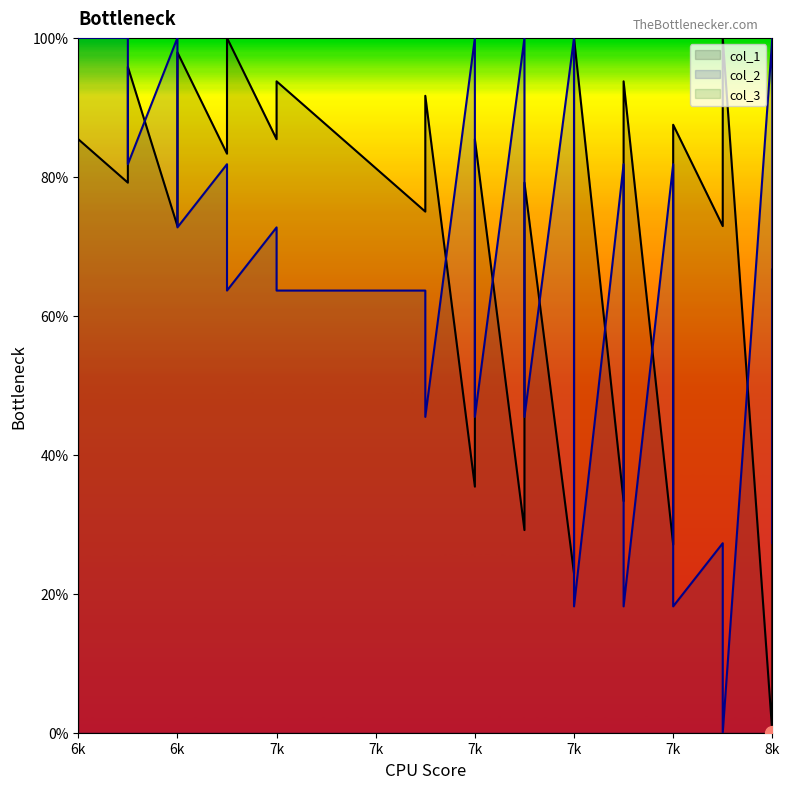

Is it true that col_1 equals 95.8 at 7k?

True